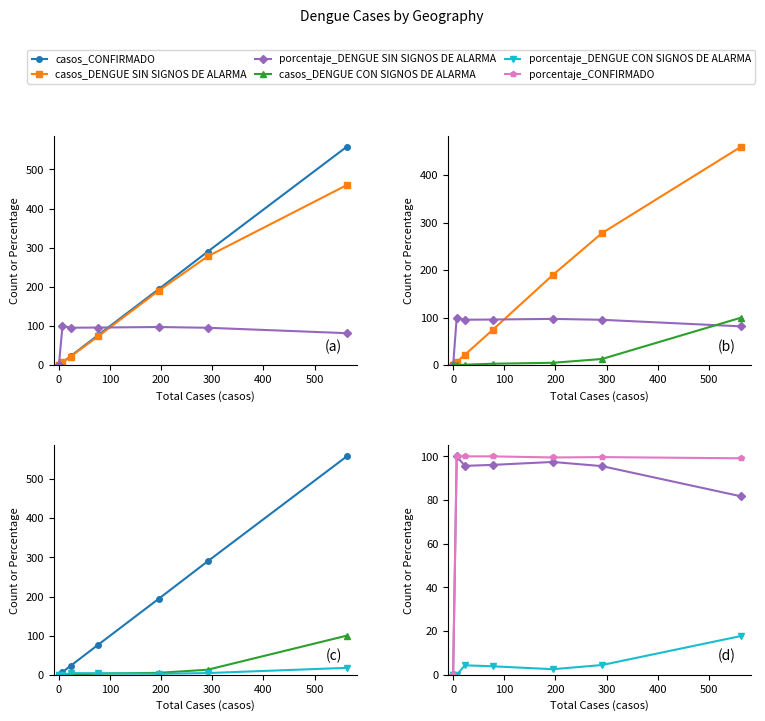

Rank the series at 0 from highest to lowest value.

casos_CONFIRMADO, casos_DENGUE SIN SIGNOS DE ALARMA, porcentaje_CONFIRMADO, porcentaje_DENGUE SIN SIGNOS DE ALARMA, casos_DENGUE CON SIGNOS DE ALARMA, porcentaje_DENGUE CON SIGNOS DE ALARMA